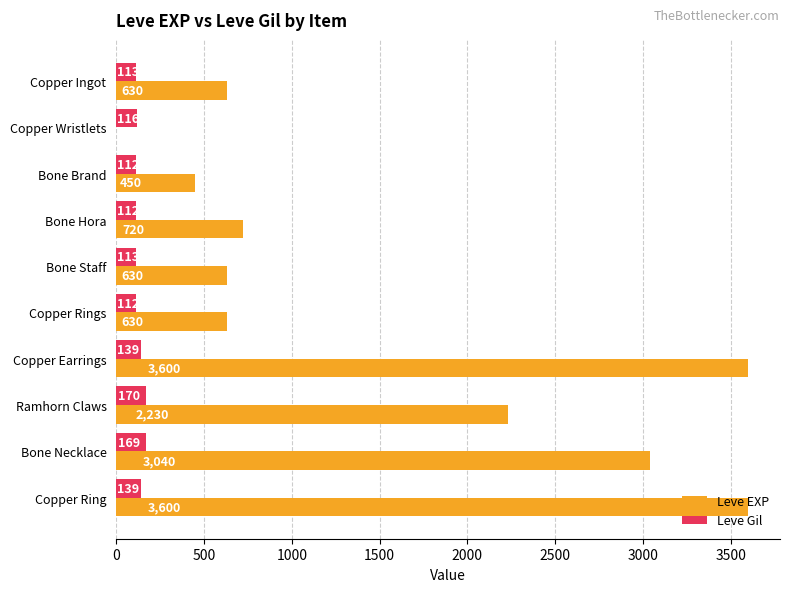

What is the total value across all series at Copper Ingot?

743